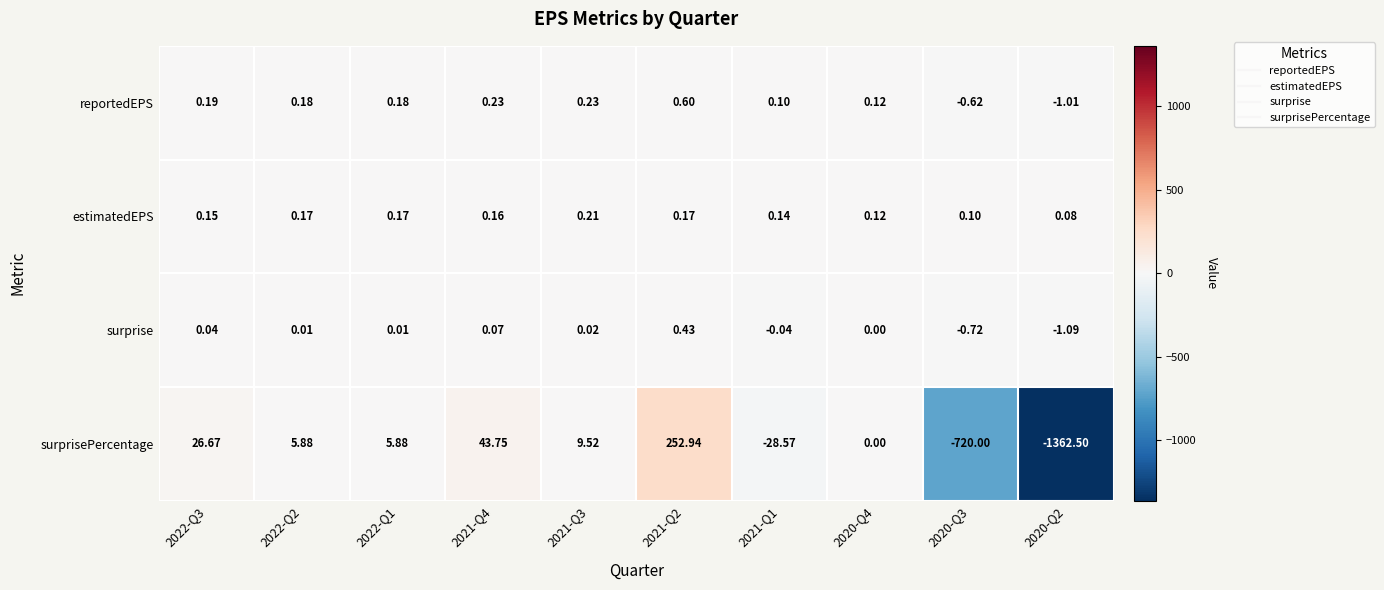

Rank the series at 2022-Q2 from highest to lowest value.

surprisePercentage, reportedEPS, estimatedEPS, surprise